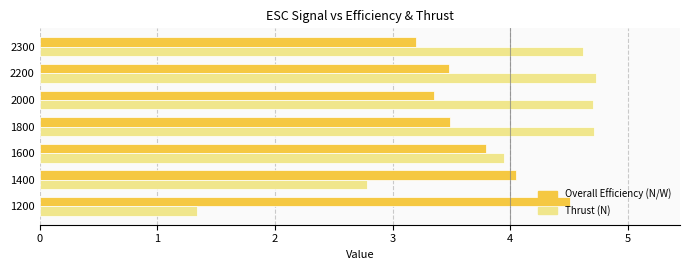

True or false: Overall Efficiency (N/W) has a value of 3.4 at 2000.

True